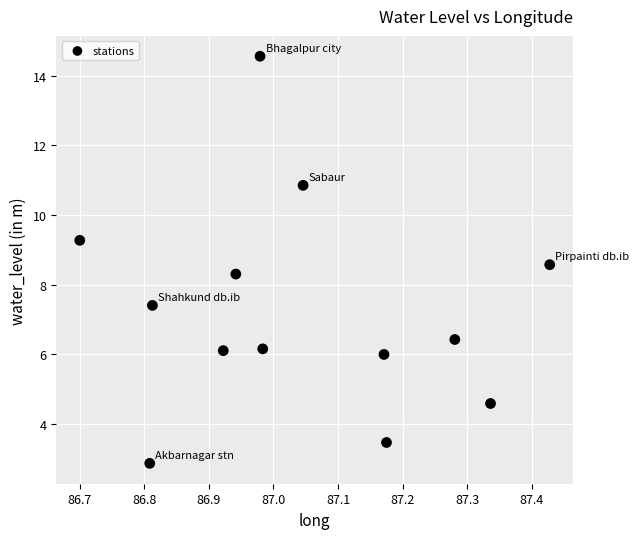

What Y value in the scatter plot is closest to 8?

8.3